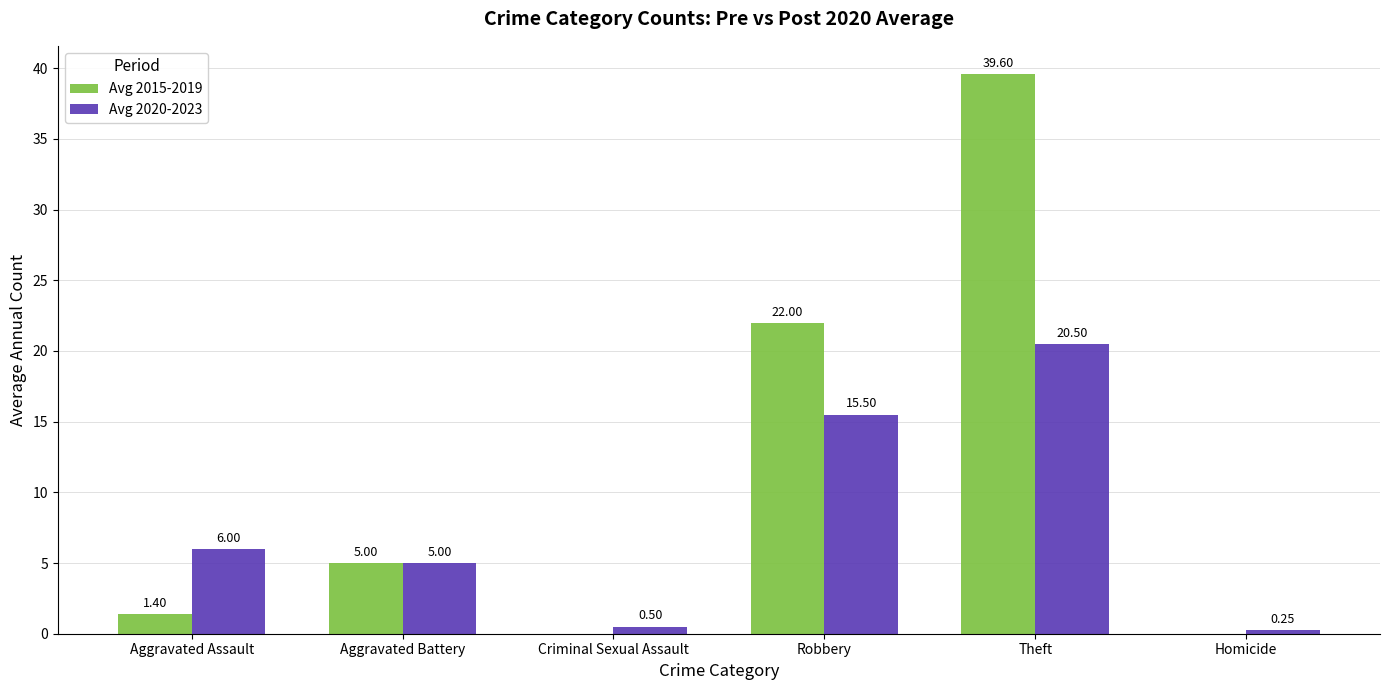

True or false: Avg 2015-2019 has a value of 17.9 at Criminal Sexual Assault.

False